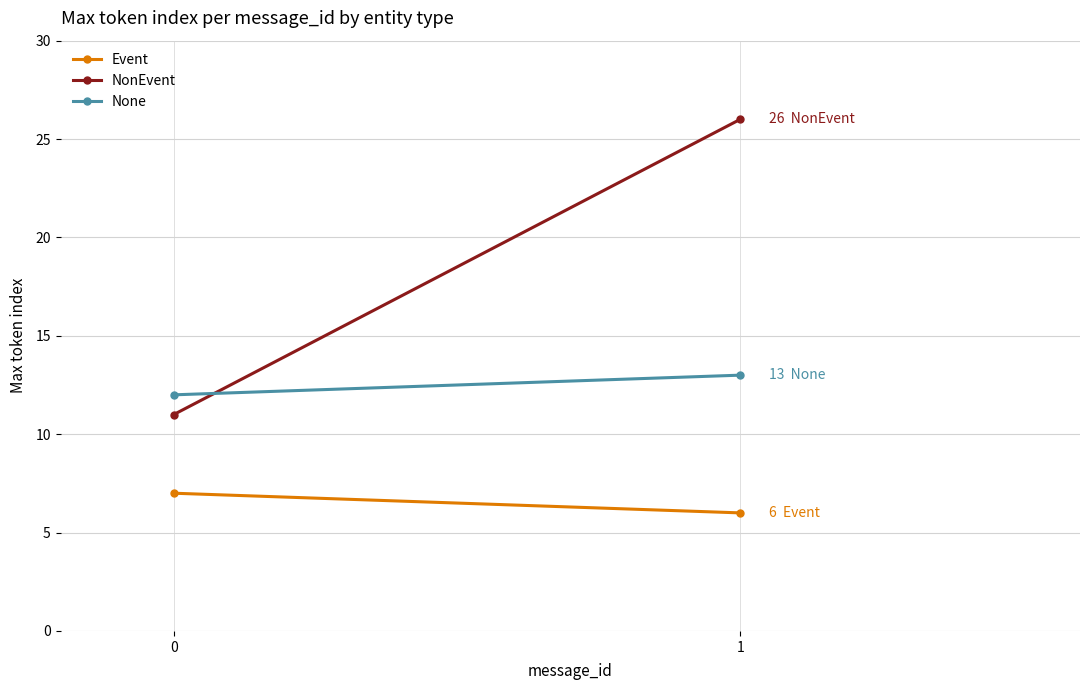

What is the average value of the NonEvent series?

18